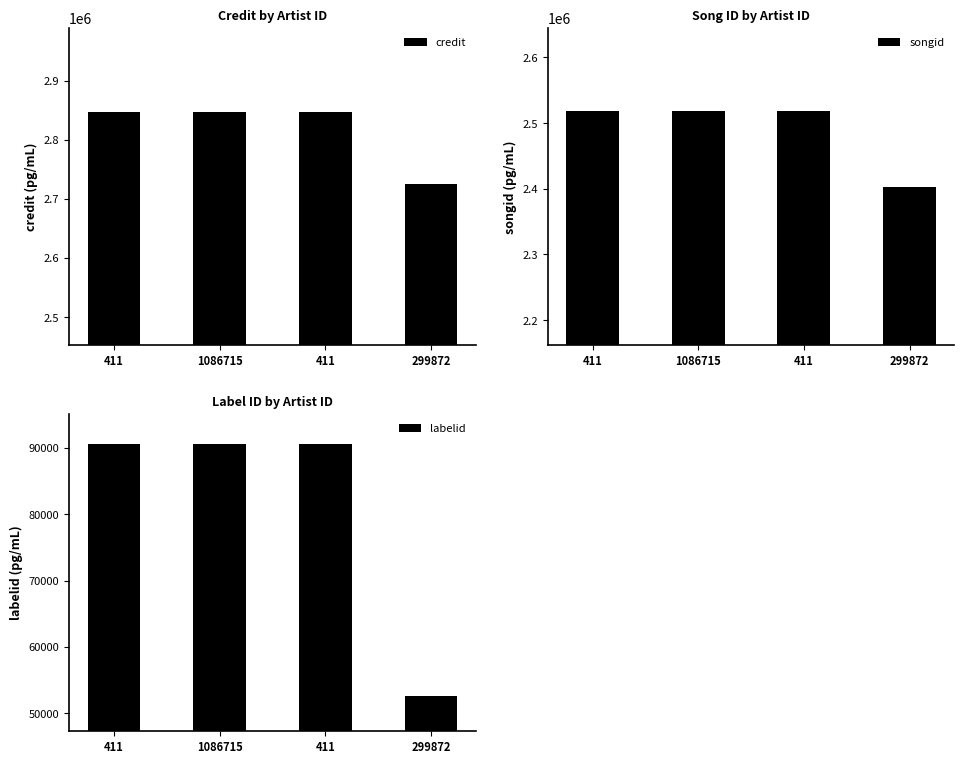

What is the spread (max minus min) of values at 1086715?

2756749